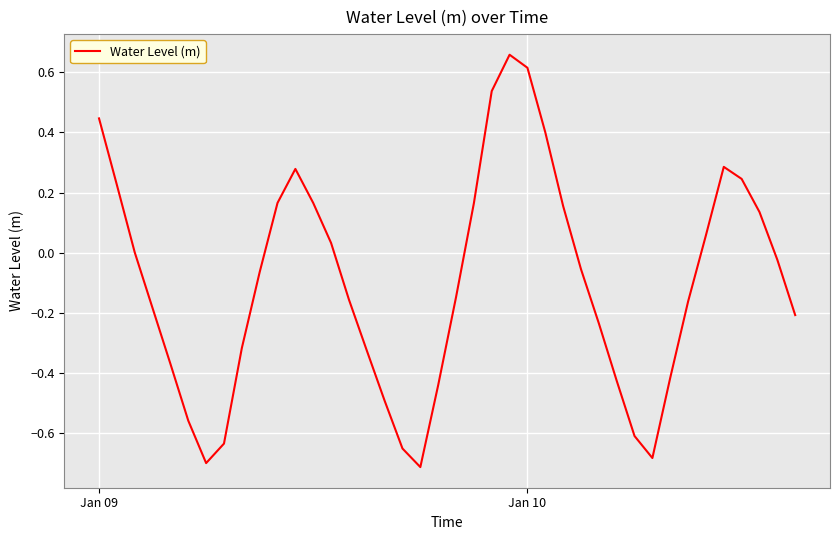

What is the difference between the maximum and minimum values?

1.4